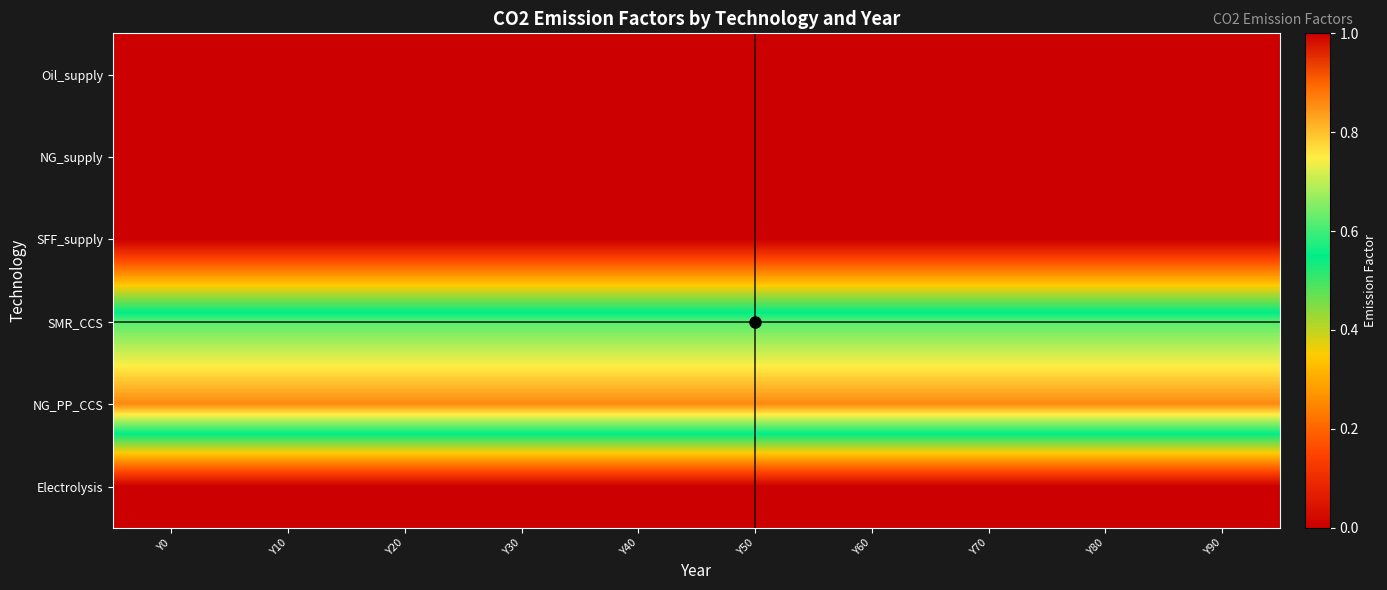

Rank the series by their maximum value, from highest to lowest.

NG_PP_CCS, SMR_CCS, Oil_supply, NG_supply, SFF_supply, Electrolysis